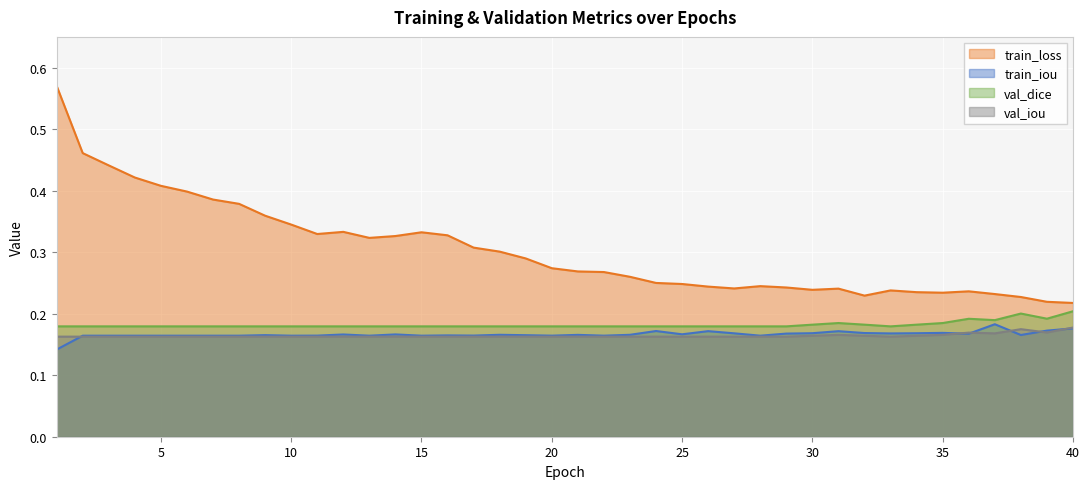

Between 11 and 28, which series saw the biggest shift?

train_loss